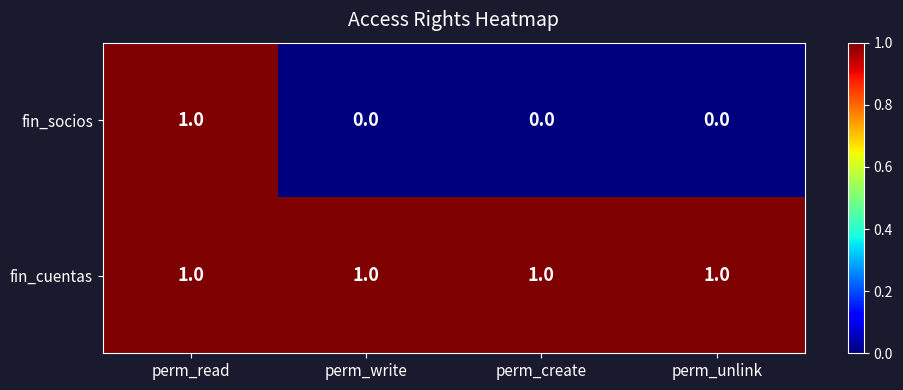

True or false: fin_cuentas has a value of 1 at perm_read.

True